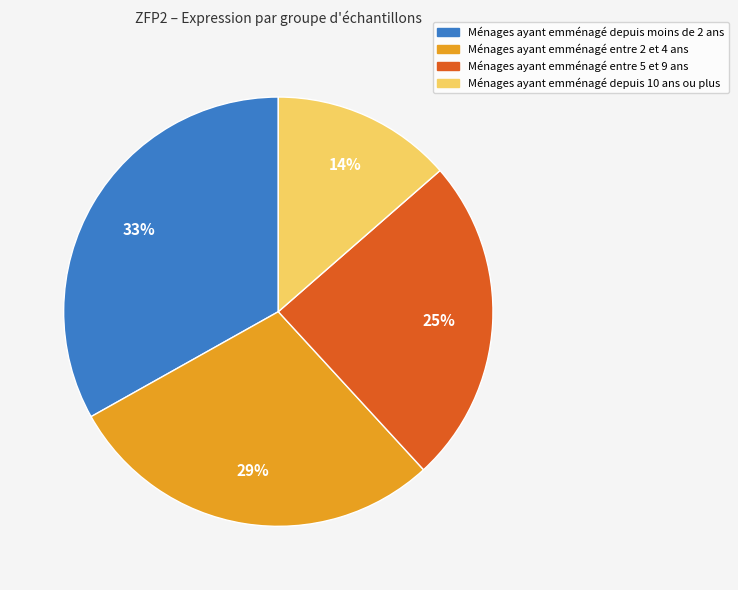

Is there any slice that represents more than half of the pie?

No